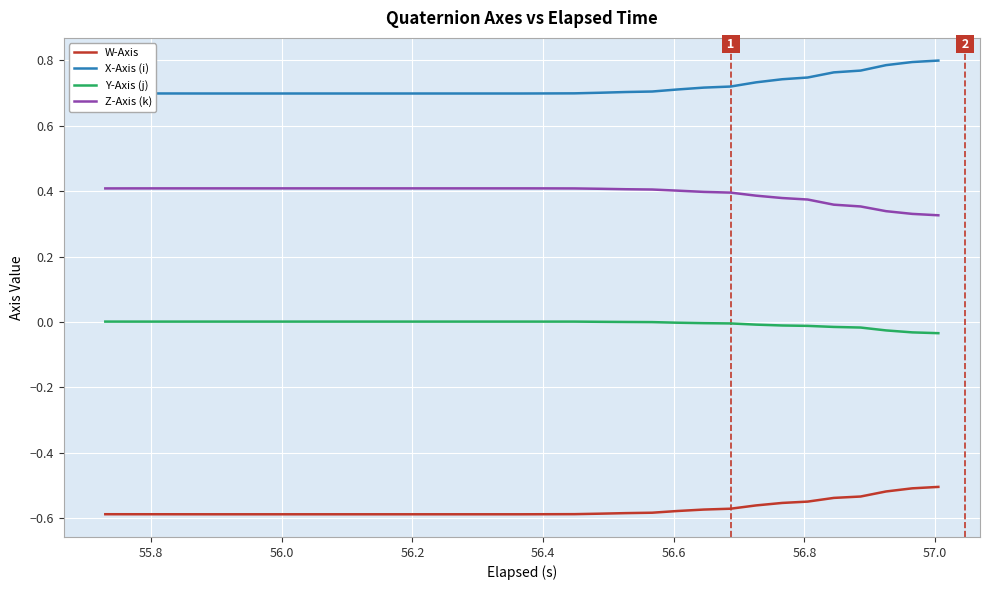

True or false: Y-Axis (j) and X-Axis (i) intersect in this chart.

False